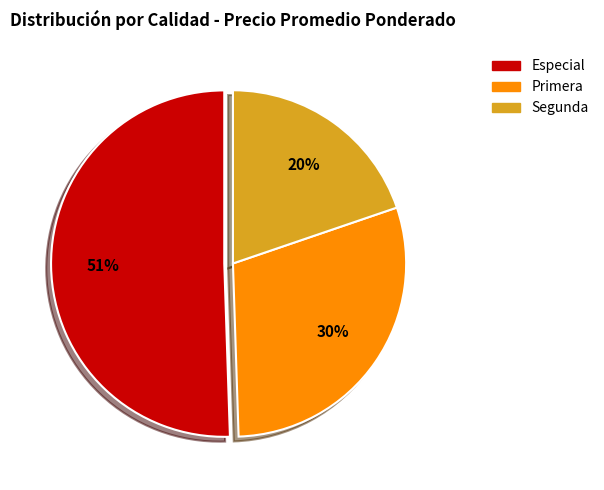

True or false: Especial accounts for 37% of the total.

False